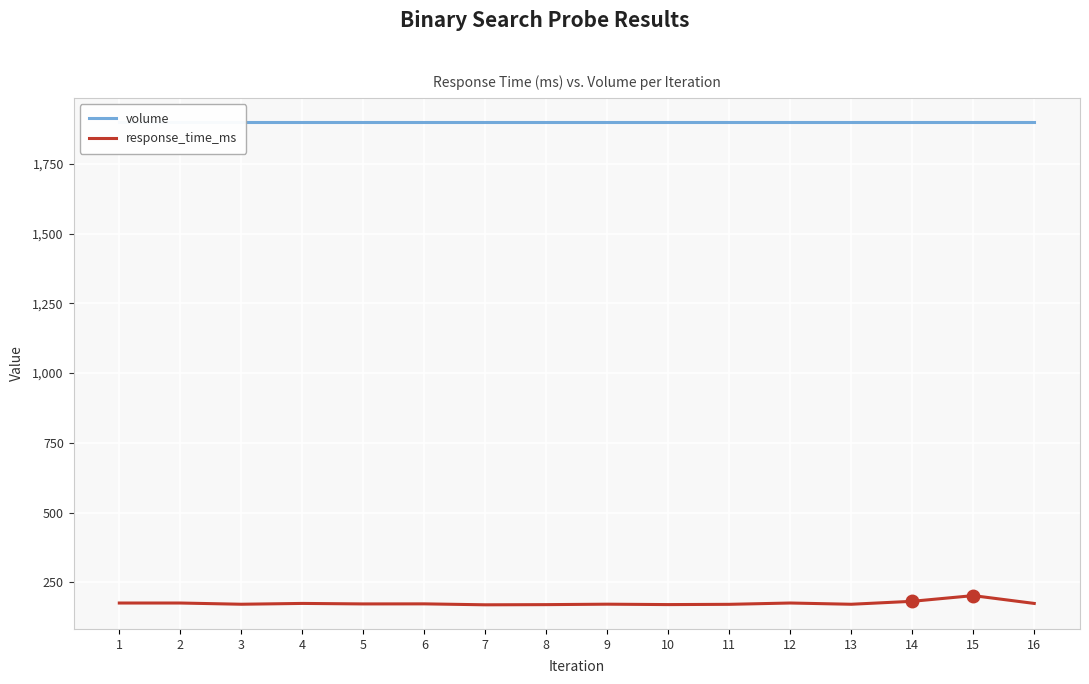

What is the sum of the volume values at 5 and 6?

3799.1